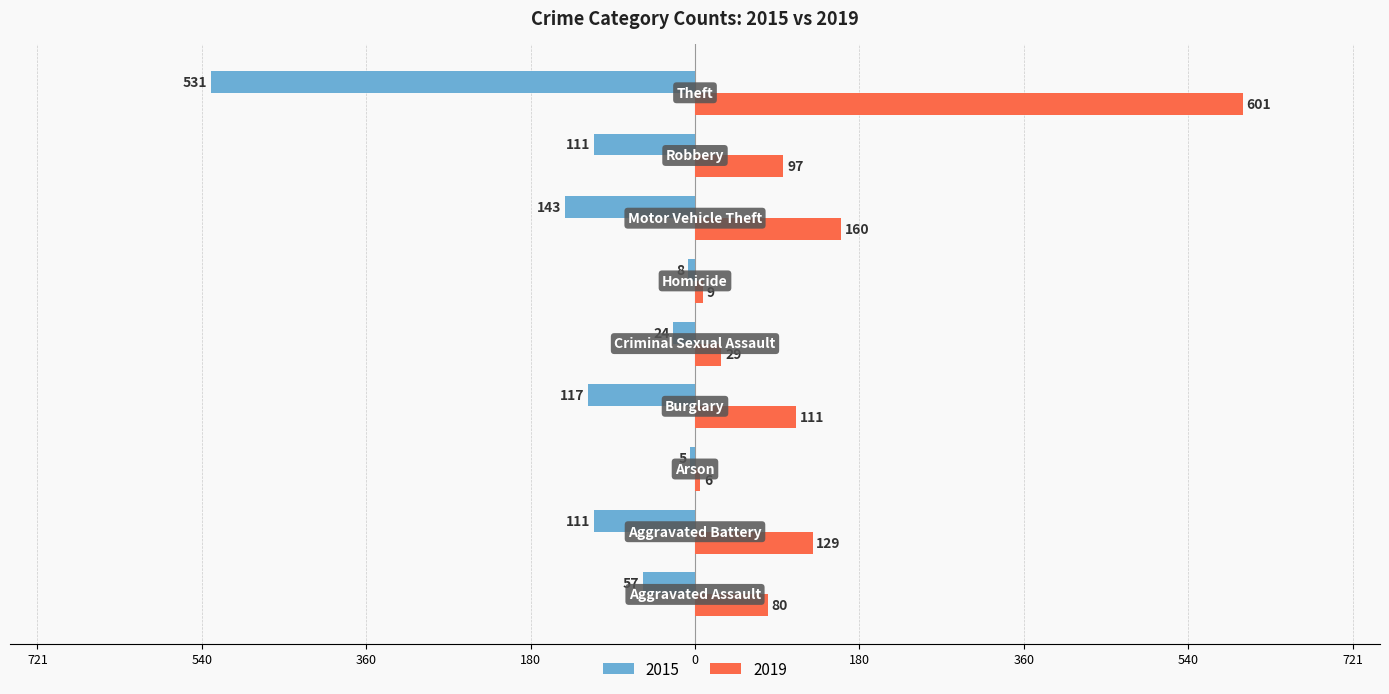

What is the difference between the second highest and second lowest values in the 2015 series?

135